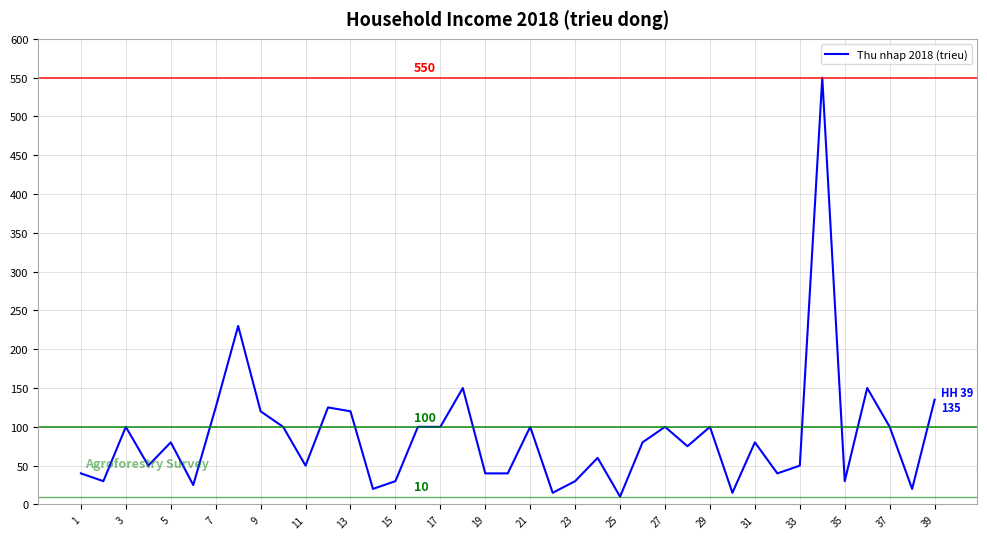

What is the greatest value displayed?

550